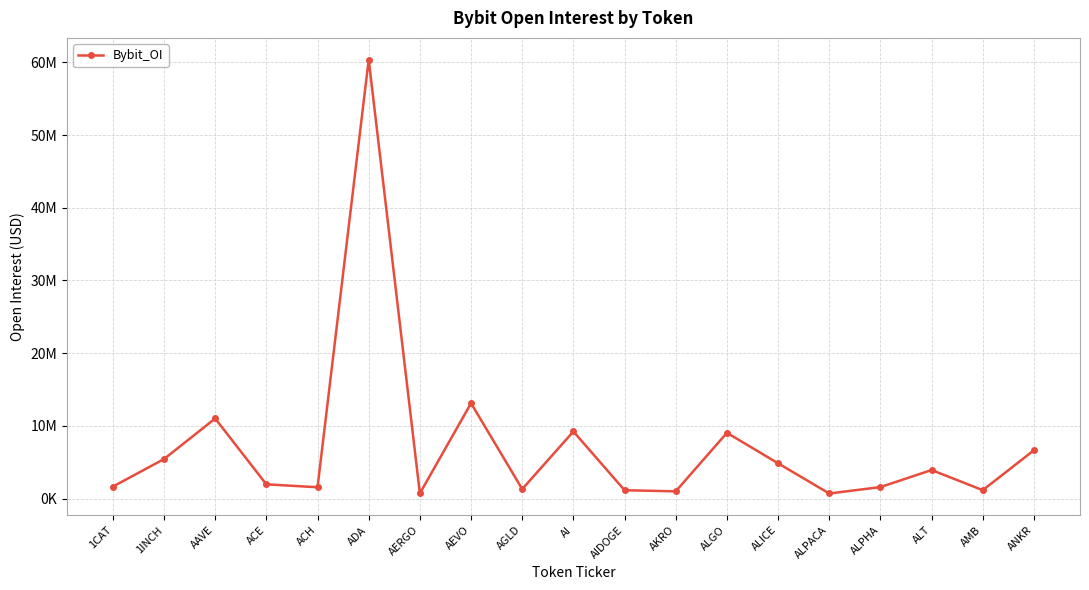

At which label does the data first exceed 1955907?

1INCH